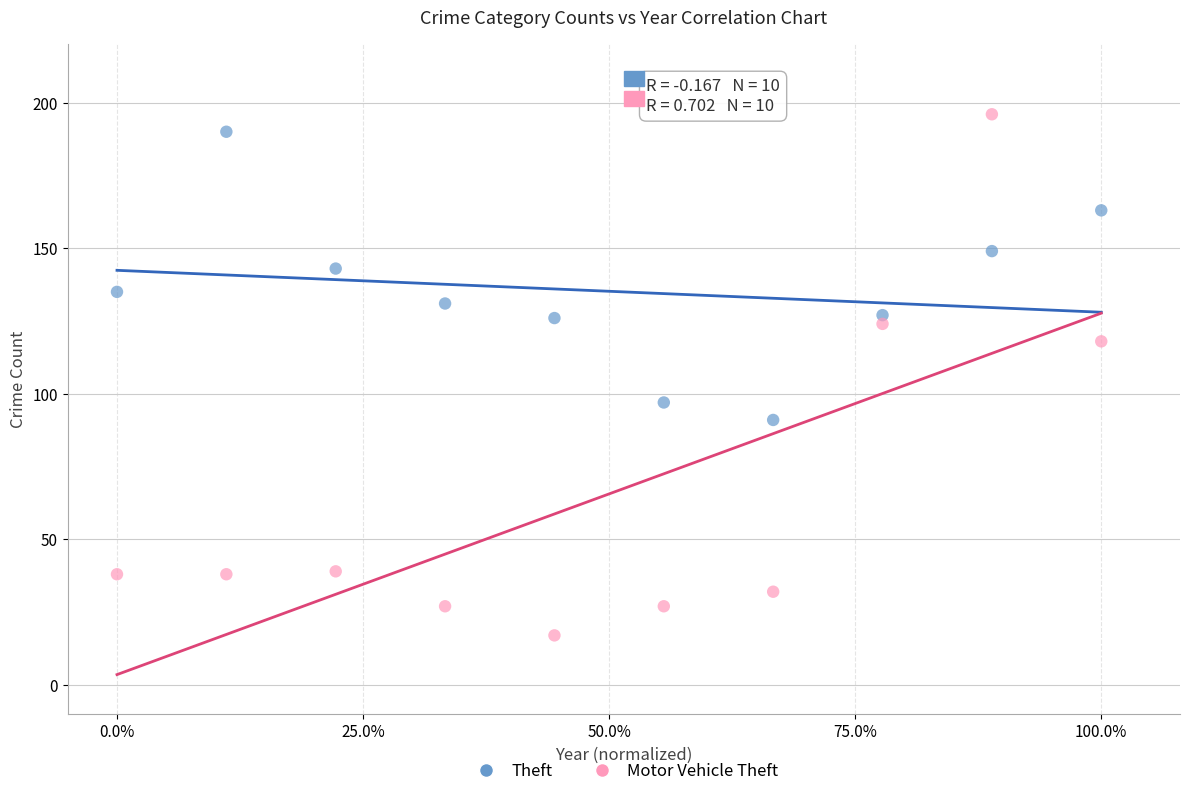

Across all series, what Y value is closest to 106?

97